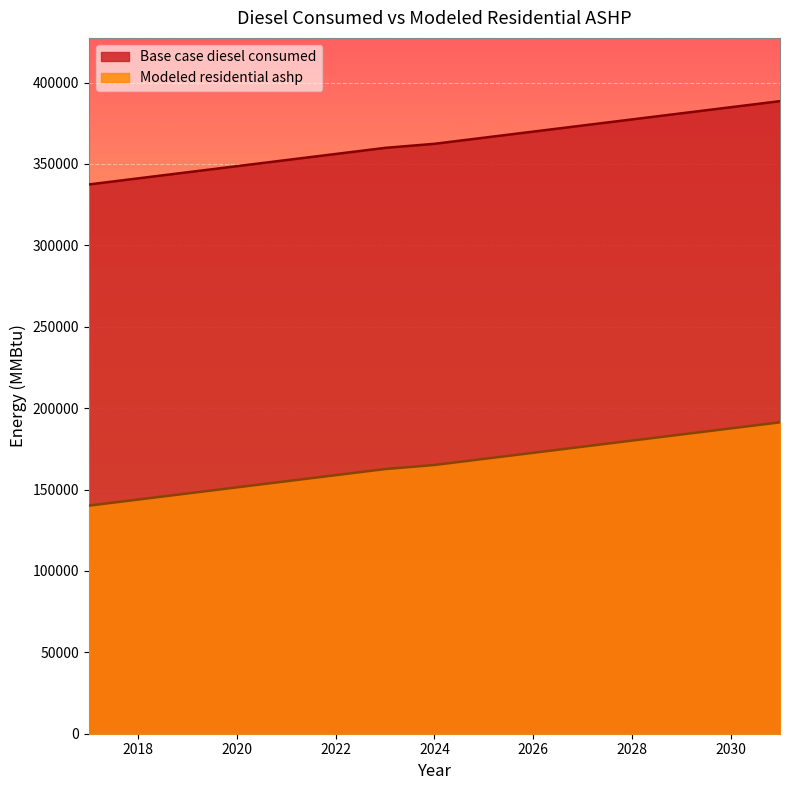

Reading left to right, transcribe all the data shown in this chart.

Base case diesel consumed: 2017=337430.0	2018=341173.0	2019=344917.0	2020=348661.0	2021=352404.0	2022=356148.0	2023=359892.0	2024=362393.0	2025=366136.0	2026=369880.0	2027=373623.0	2028=377366.0	2029=381111.0	2030=384856.0	2031=388598.0
Modeled residential ashp: 2017=140118.4	2018=143861.4	2019=147605.4	2020=151349.4	2021=155092.4	2022=158836.4	2023=162580.4	2024=165081.4	2025=168824.4	2026=172568.4	2027=176311.4	2028=180054.4	2029=183799.4	2030=187544.4	2031=191286.4